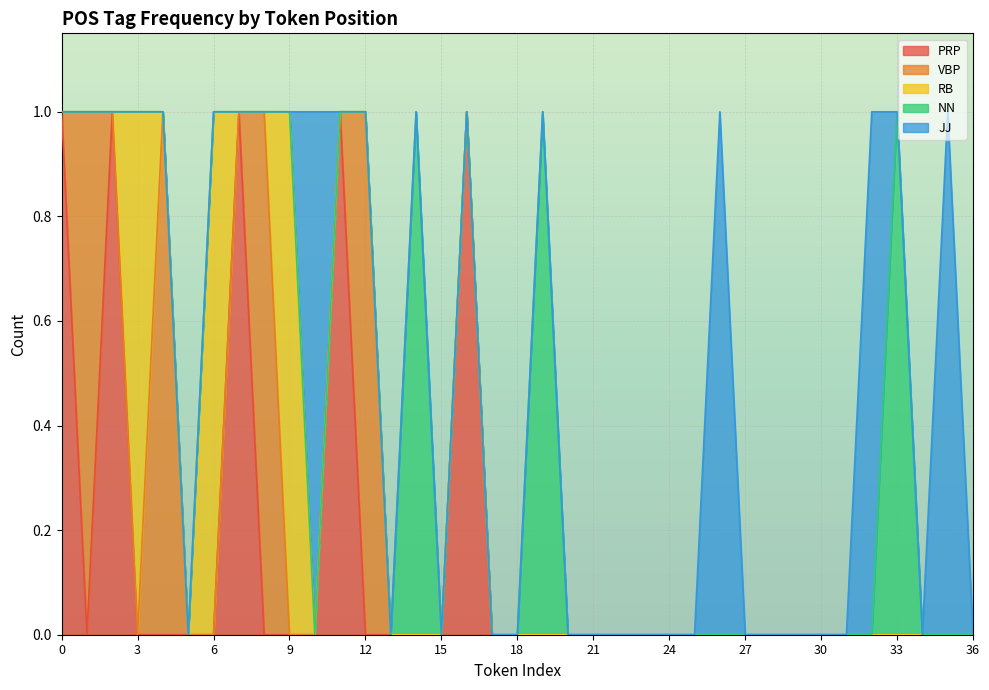

In PRP, how many points are higher than both neighbors (excluding endpoints)?

4